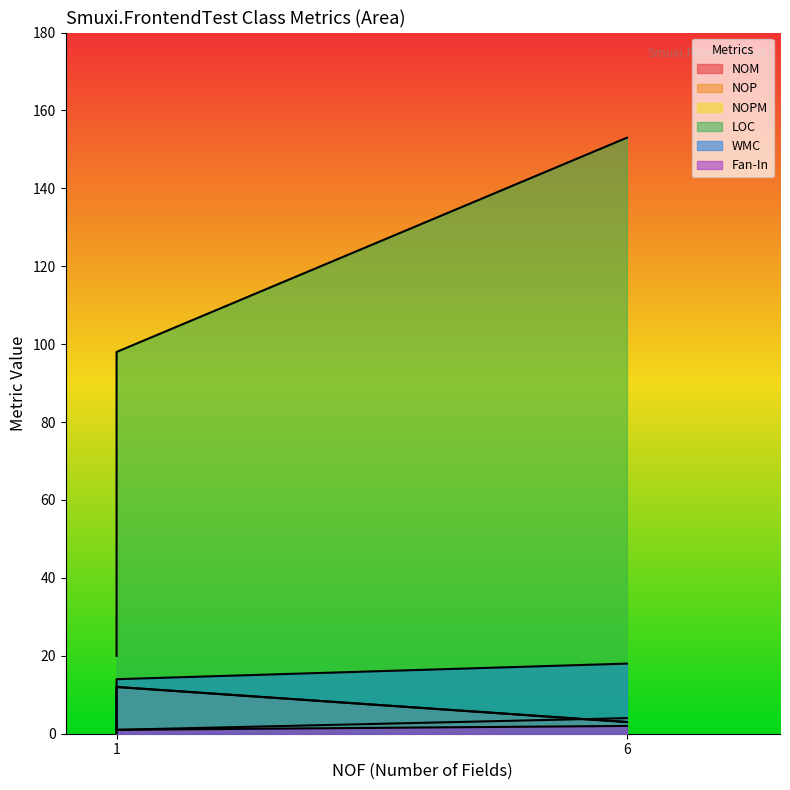

How many values in Fan-In are above zero?

2